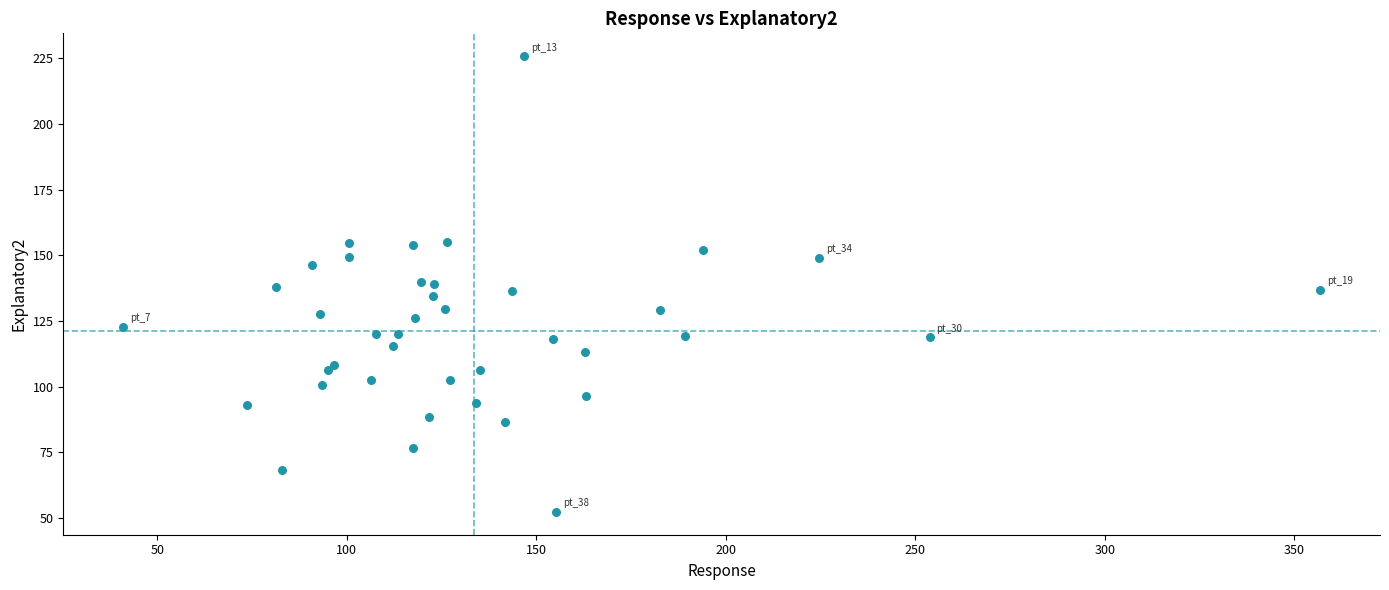

What is the range of X values (max minus min)?

315.9